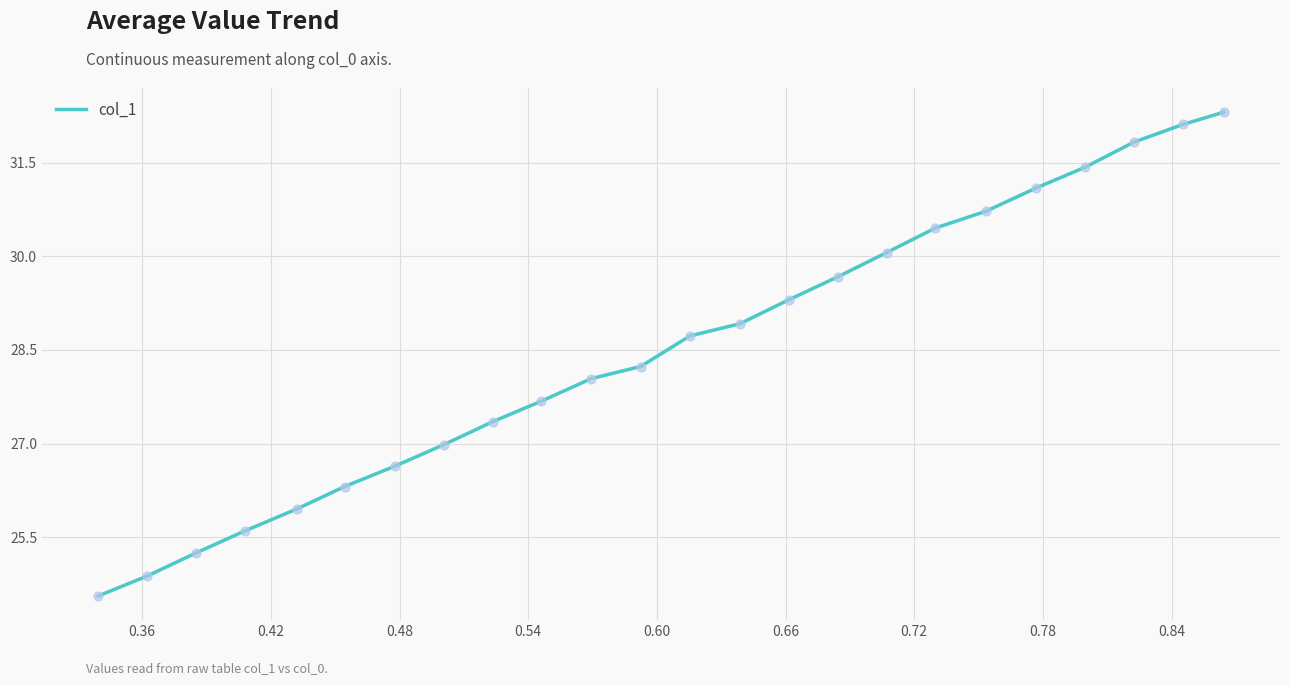

What is the difference between the maximum and minimum values?

7.7